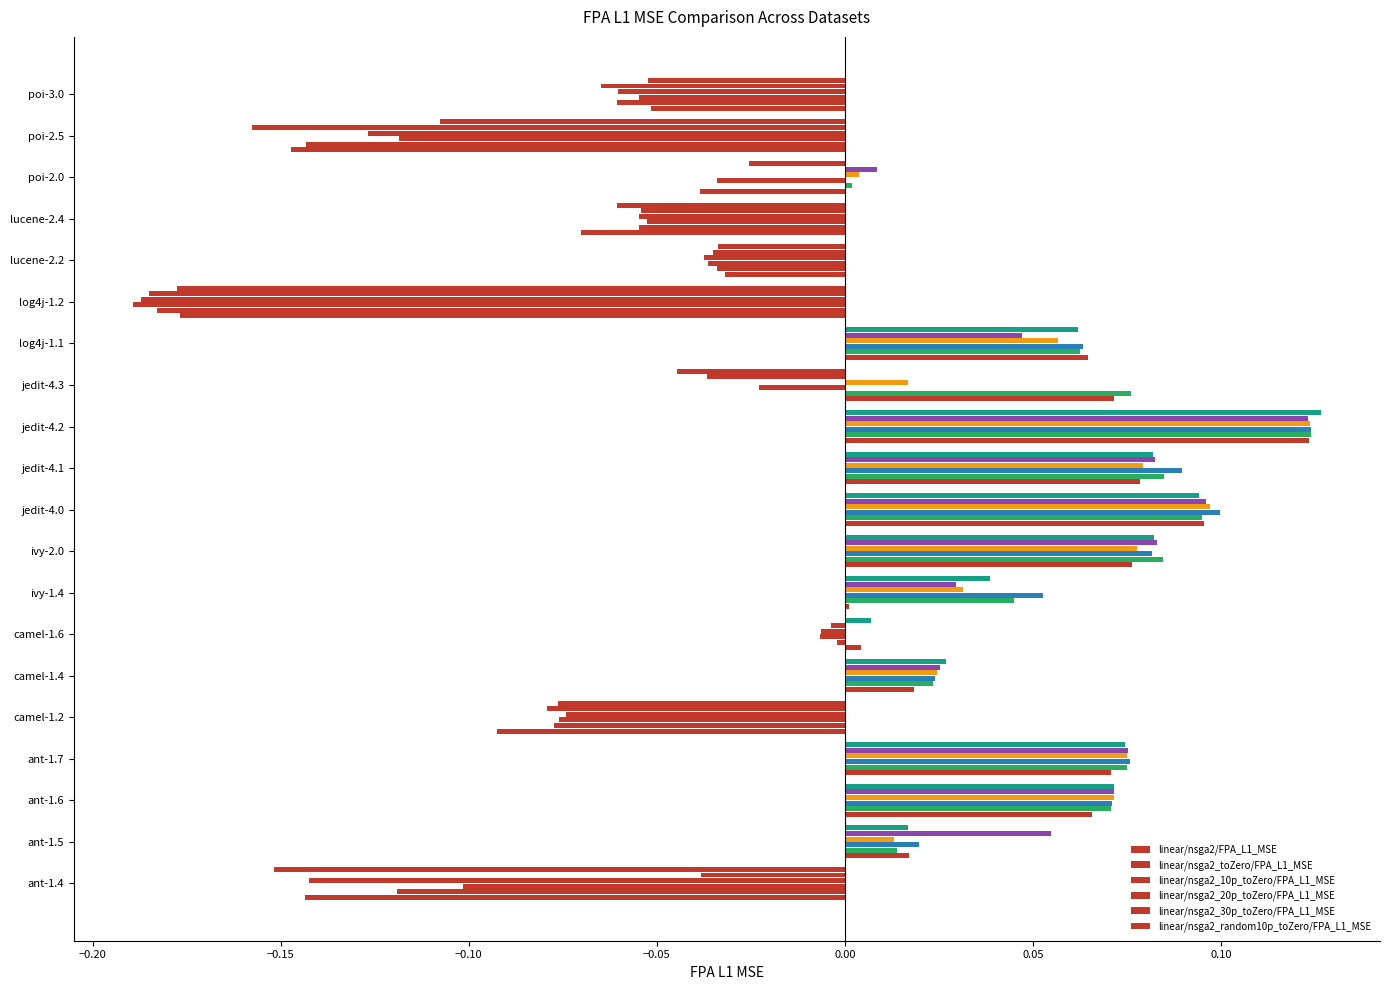

How many values in the linear/nsga2_random10p_toZero/FPA_L1_MSE series exceed 0?

11